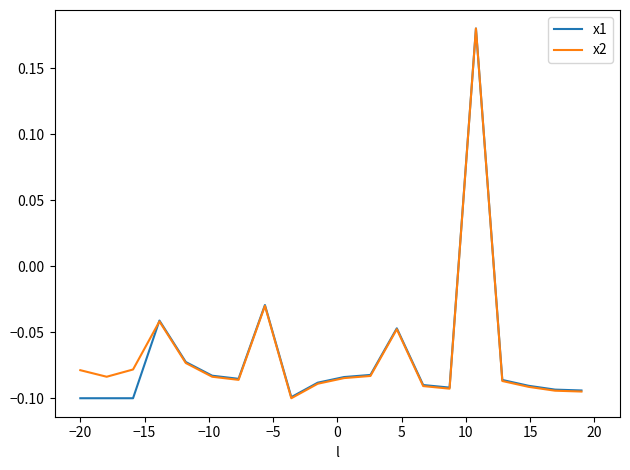

How many values in the x2 series exceed 0?

1